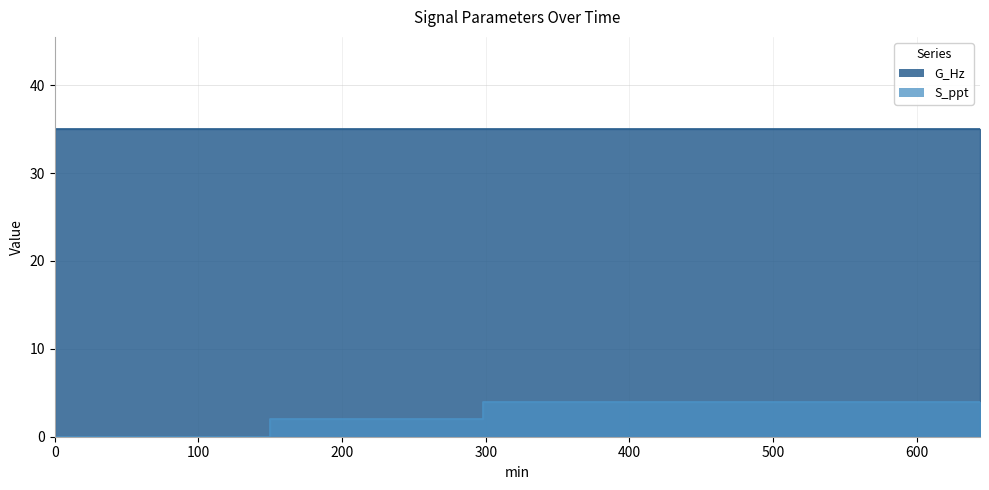

What is the difference between the values at 0 and 298?

4